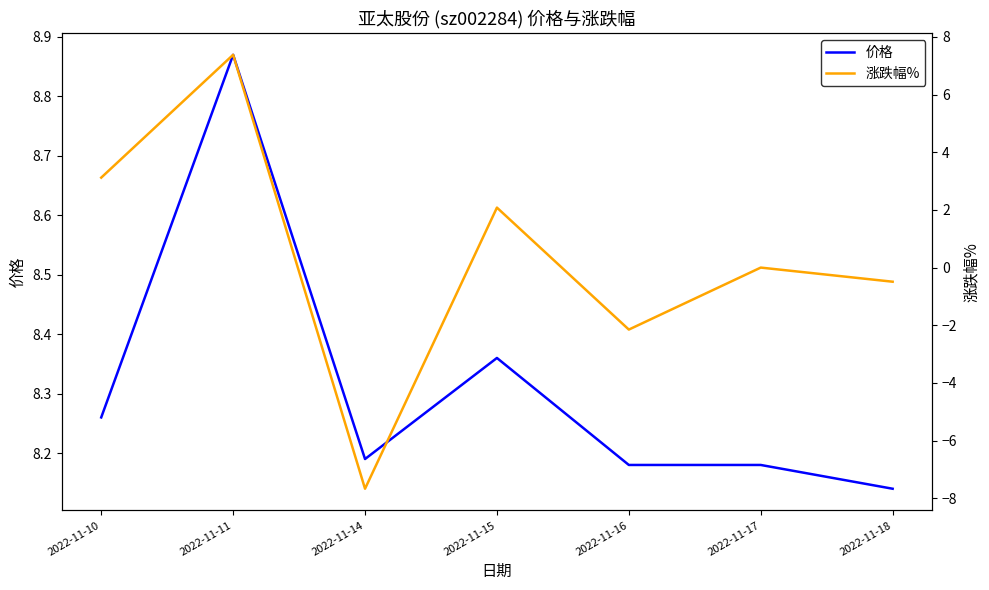

How many interior local peaks does the 涨跌幅% series have?

3